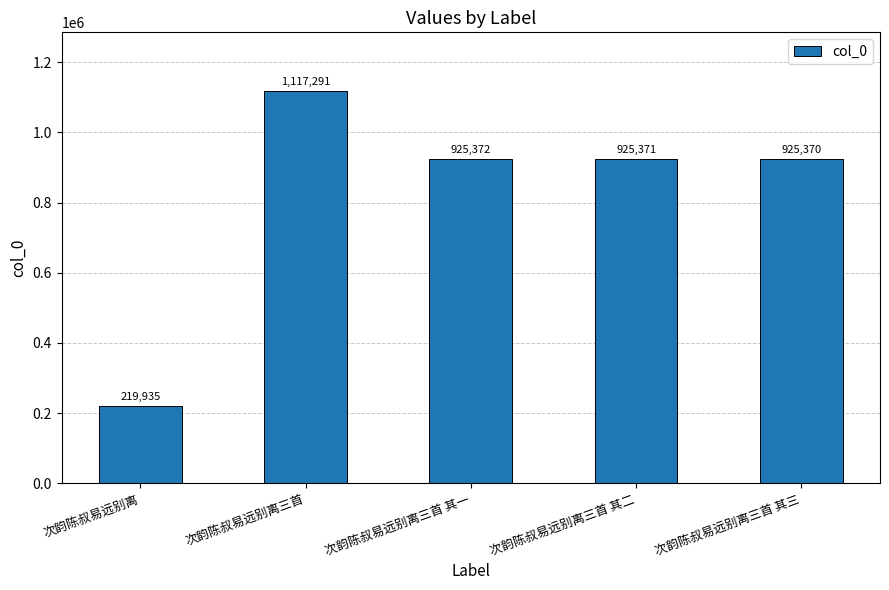

What is the label of the 4th bar from the left?

次韵陈叔易远别离三首 其二